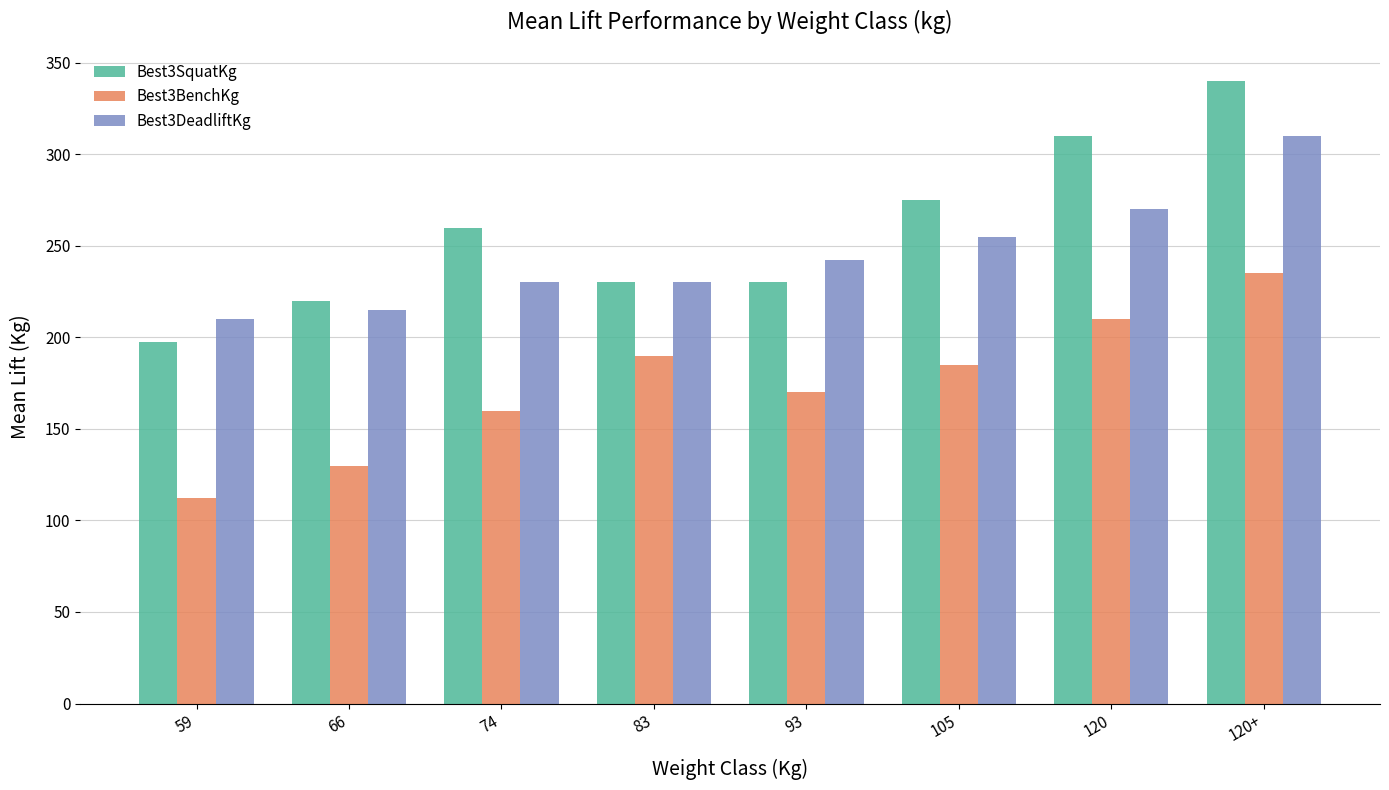

What is the difference between the Best3BenchKg values at 93 and 120+?

65.0